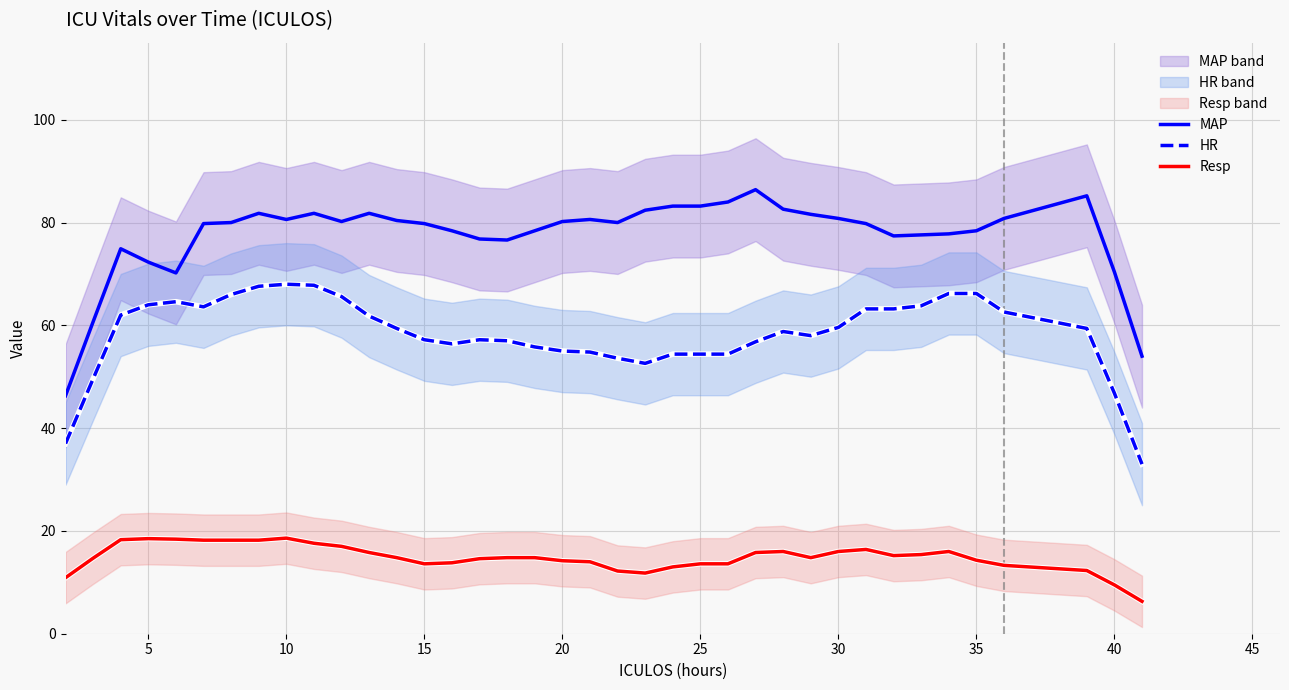

The value of HR at 20 is 55.0. True or false?

True